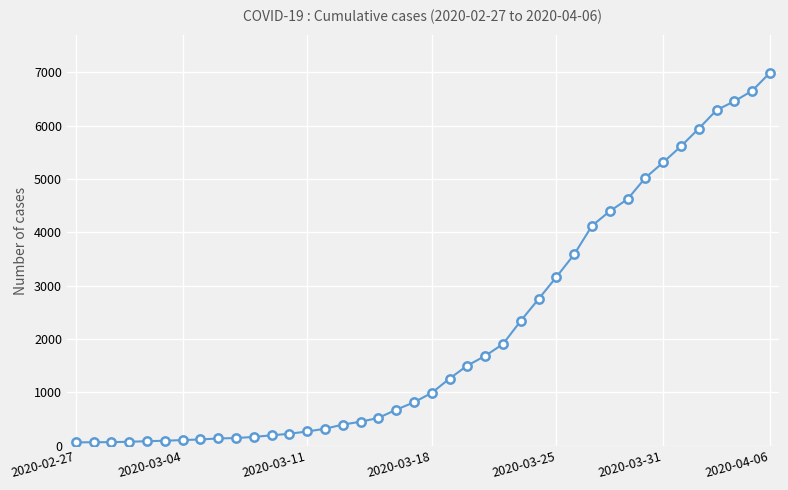

What is the average value?

2142